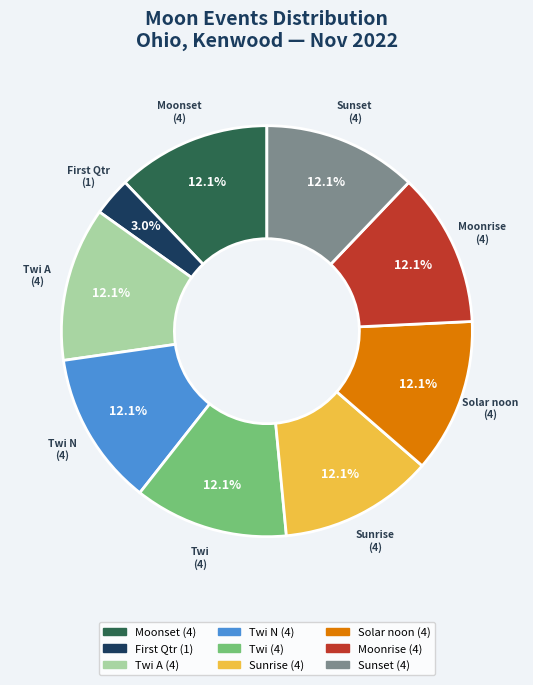

Count the number of slices in the pie.

9